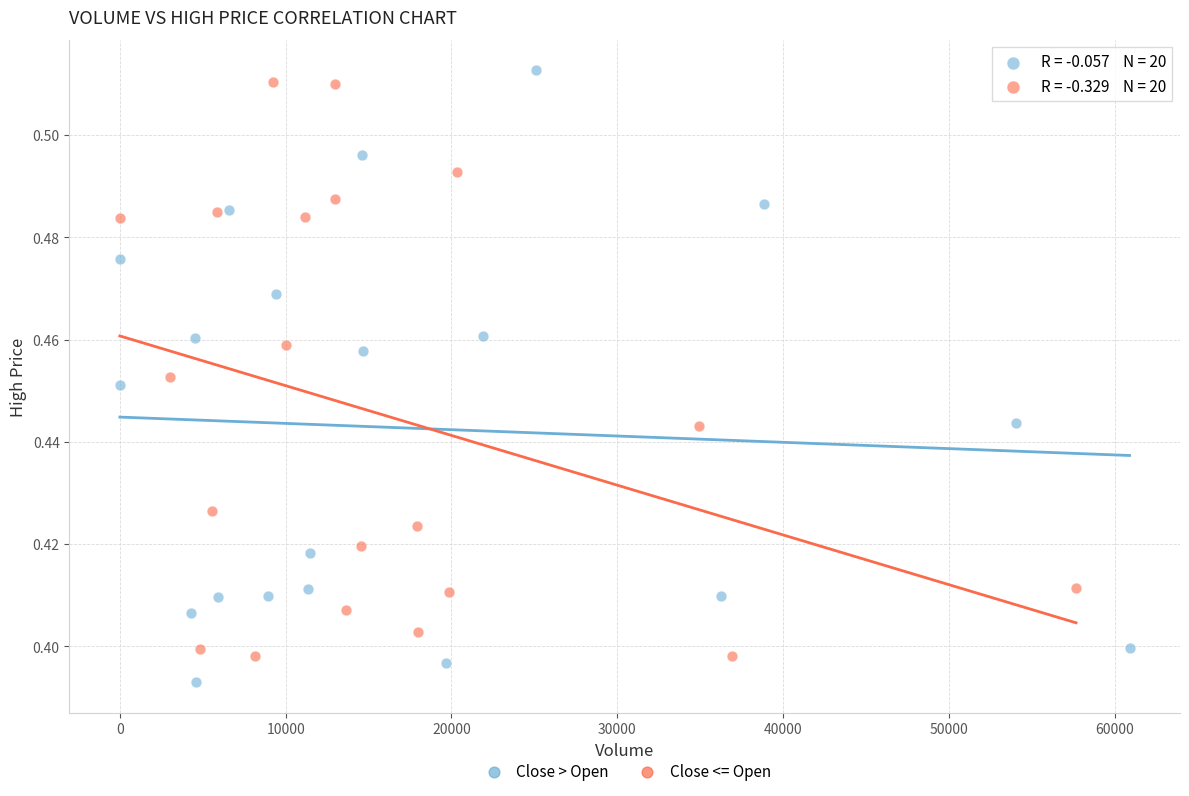

What are all the series names shown in the legend?

Close > Open, Close <= Open